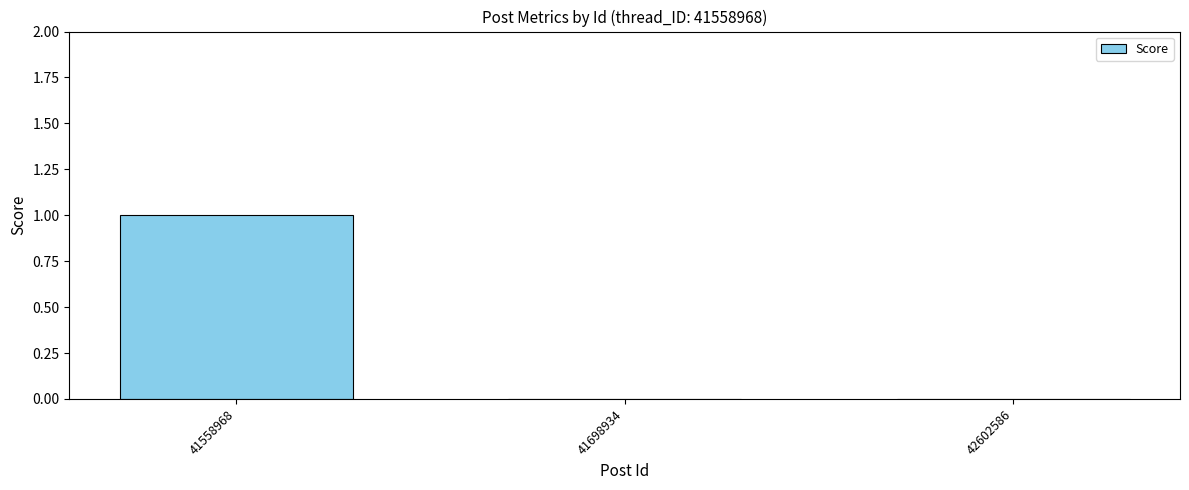

Reading left to right, list all the values displayed in this chart.

1	0	0